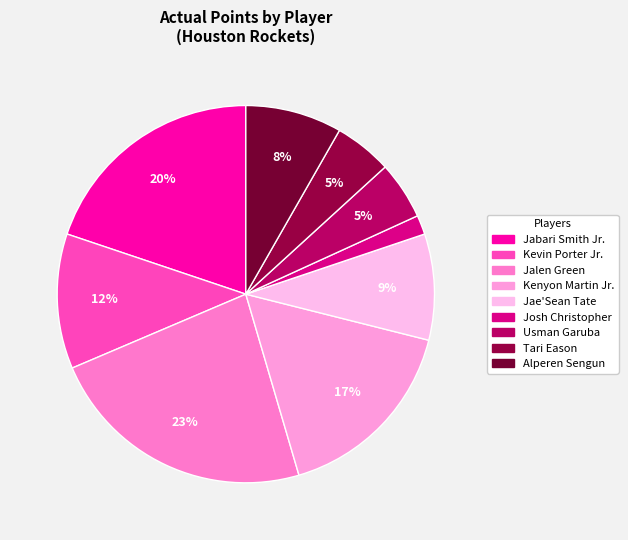

To the nearest percent, what is the difference between the largest and smallest slice percentages?

21%